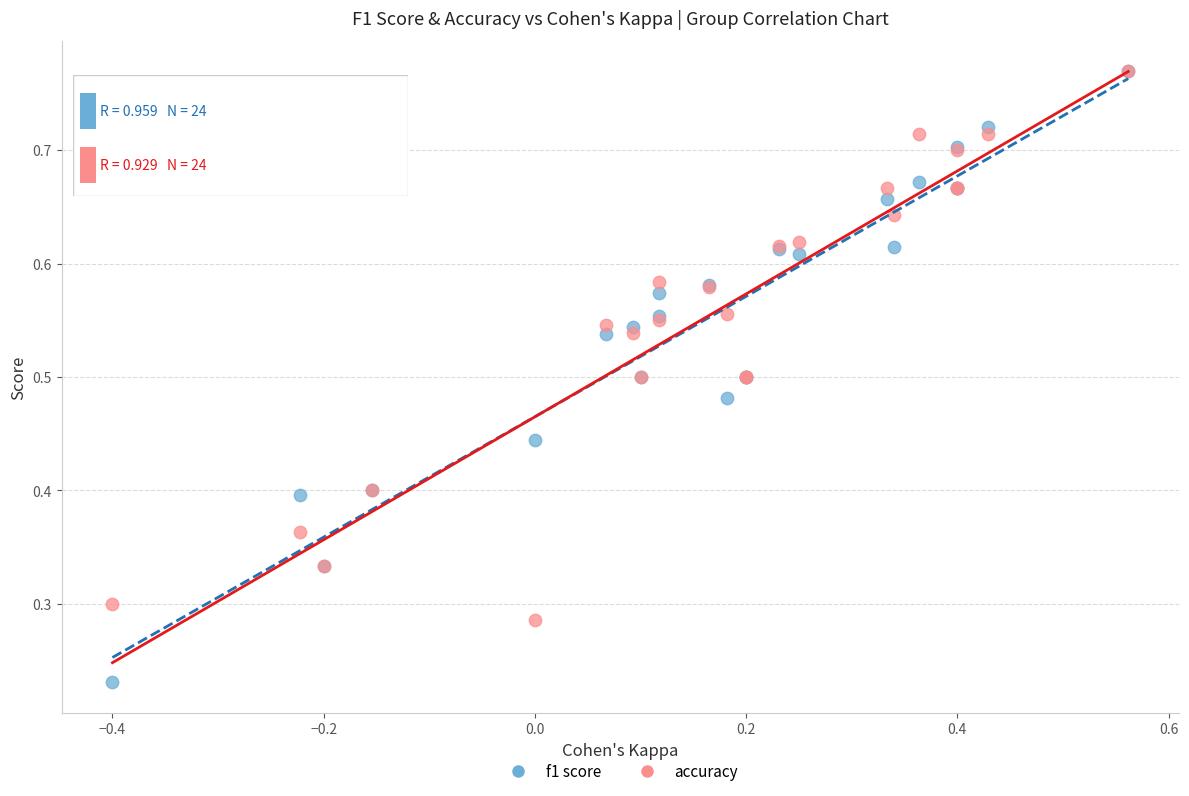

What are all the series names shown in the legend?

f1 score, accuracy